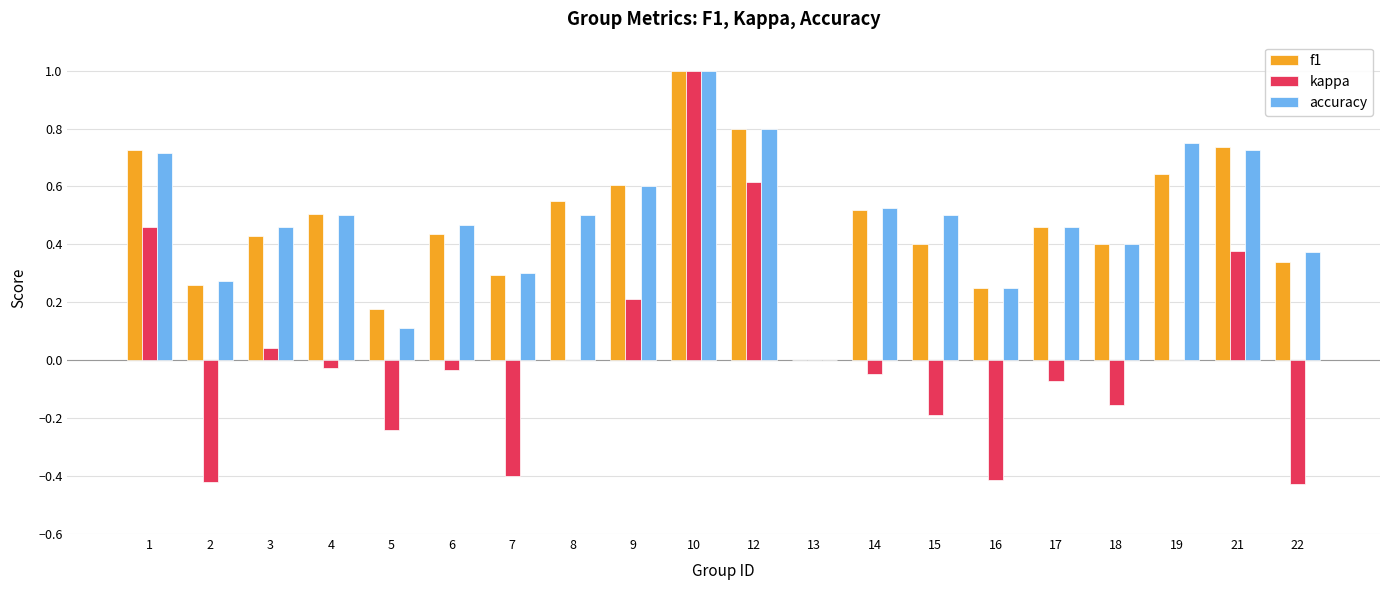

True or false: kappa has a value of -0.1 at 7.

False